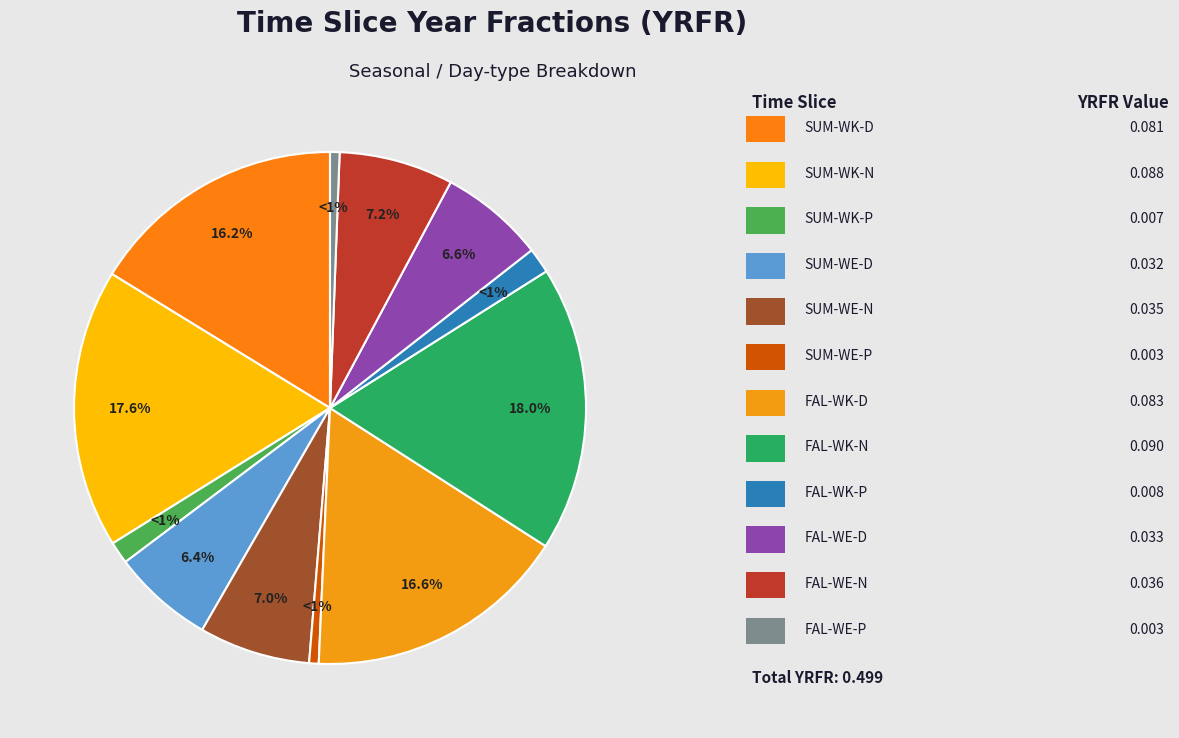

How much of the chart is everything except SUM-WE-D?

93.6%